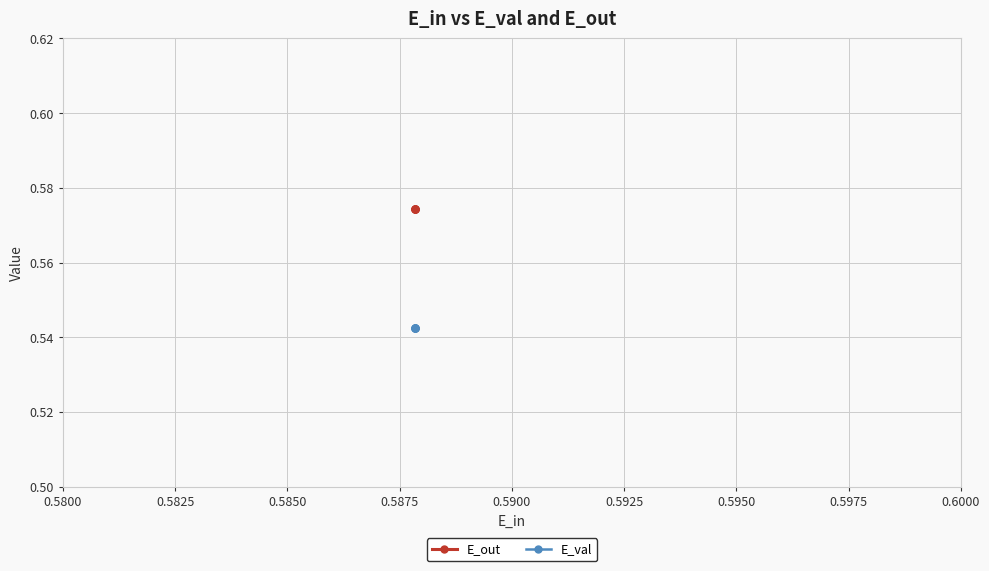

How many lines are shown in the chart?

2